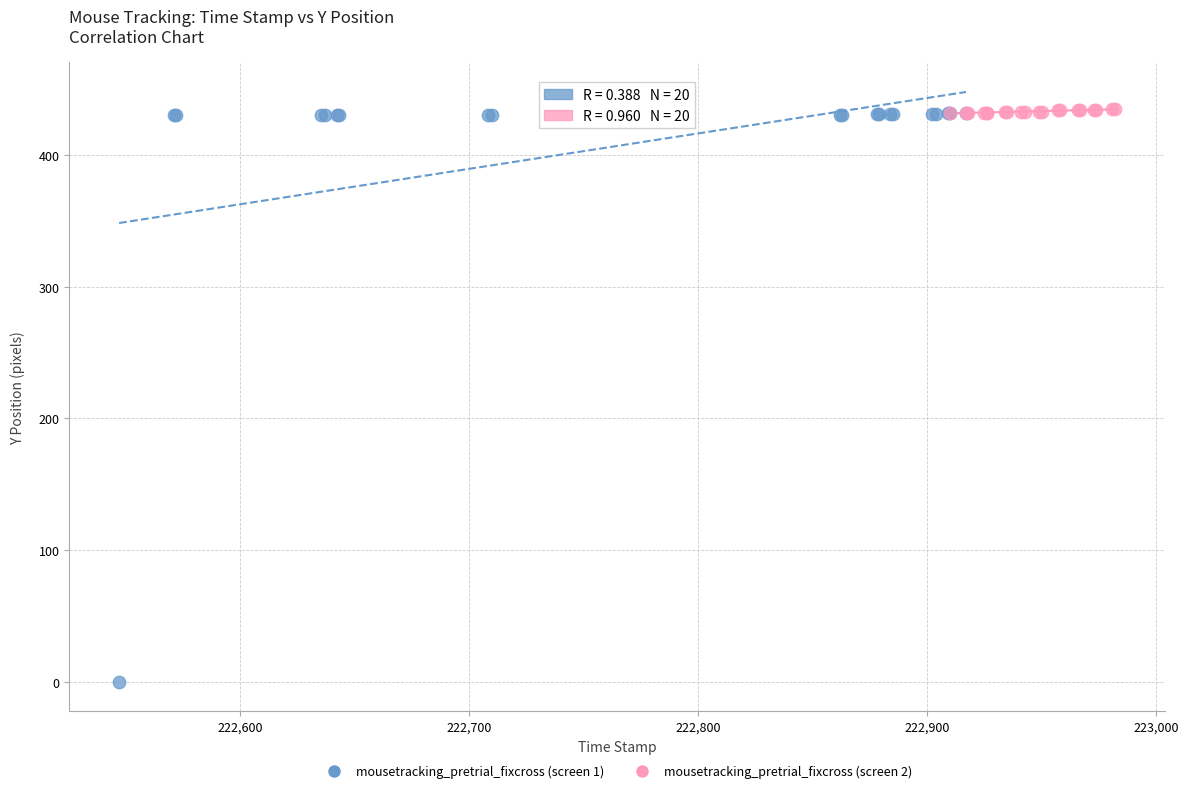

What are all the series names shown in the legend?

mousetracking_pretrial_fixcross (screen 1), mousetracking_pretrial_fixcross (screen 2)